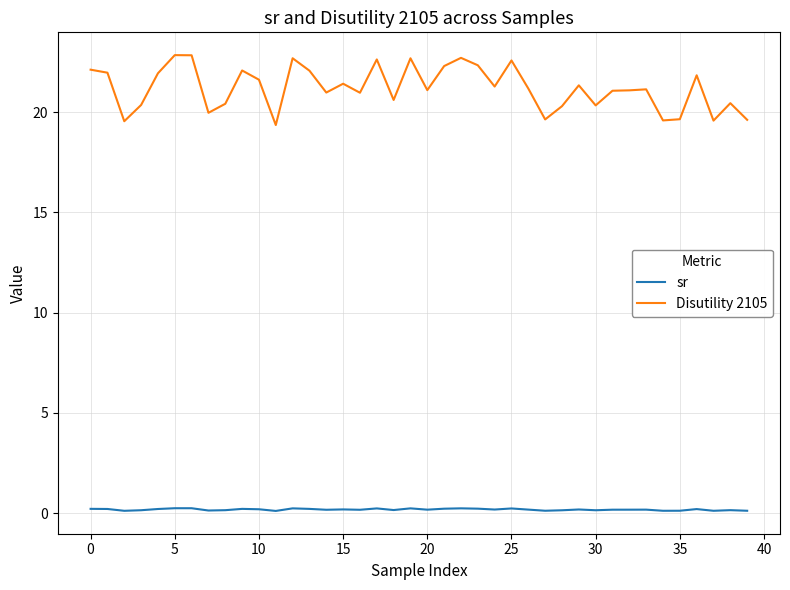

How many lines are shown in the chart?

2